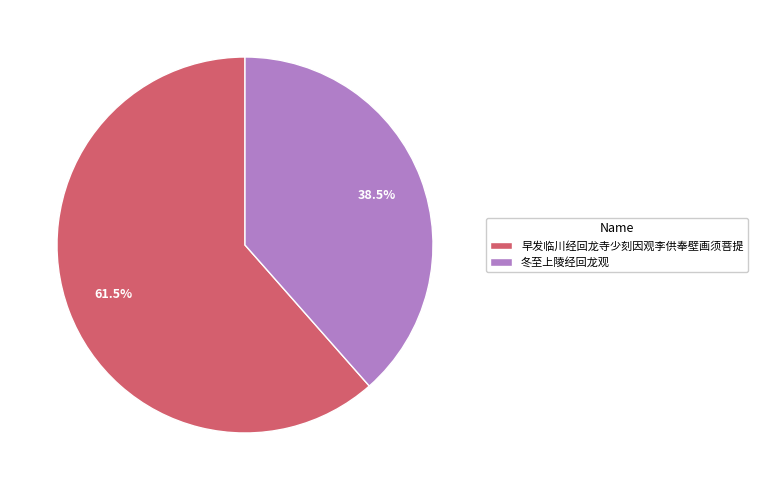

Is there a majority slice in this chart?

Yes